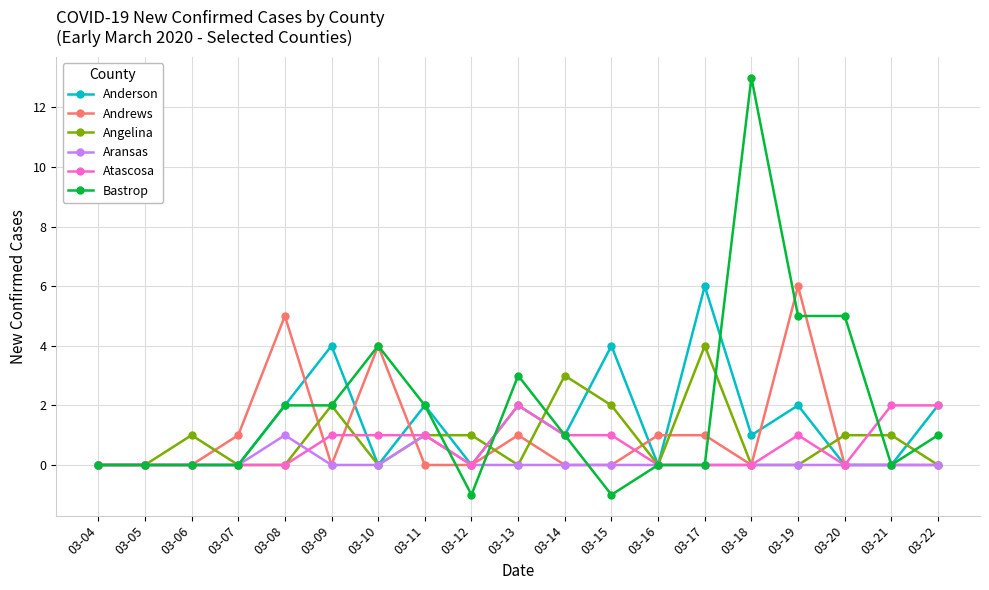

What is the sum of the Atascosa values at 03-05 and 03-19?

1